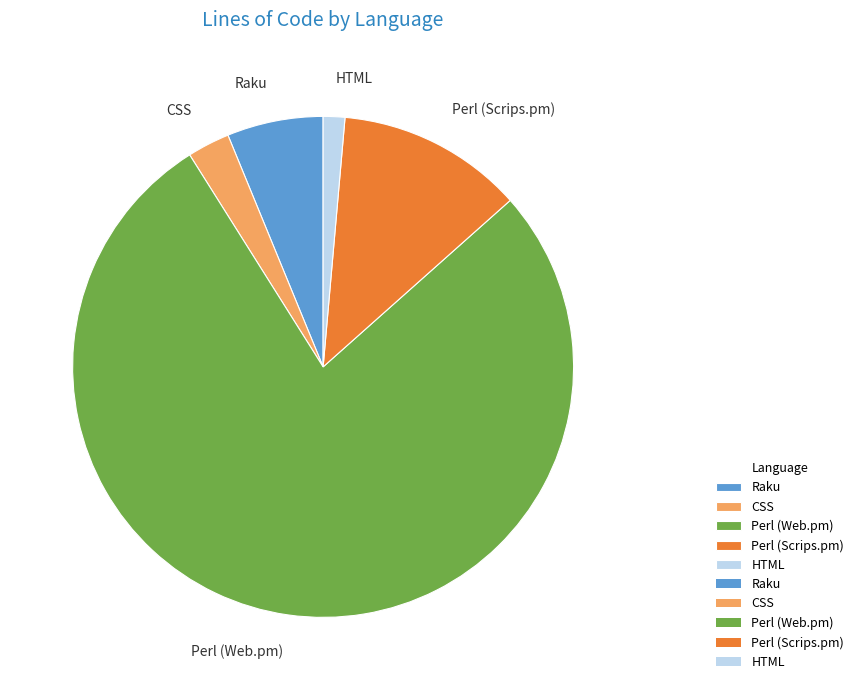

Combined, do HTML and Perl (Scrips.pm) account for over 50%?

No